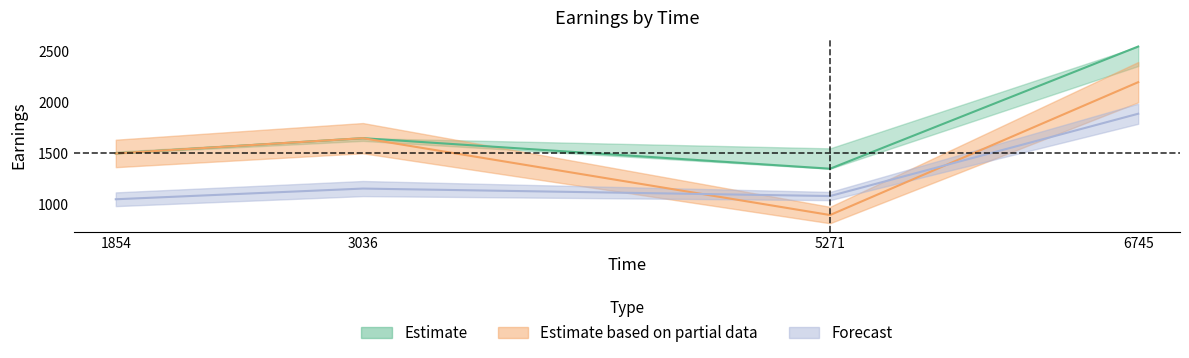

The preEarnings series shows 1350.0 at 5271. True or false?

True